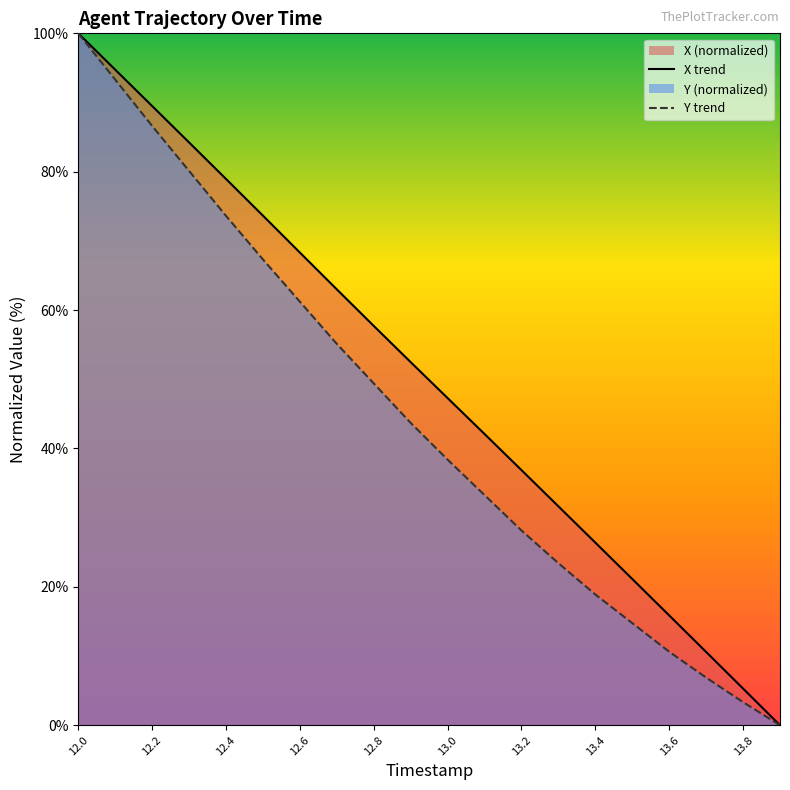

At which category is the sum across all series the highest?

12.0